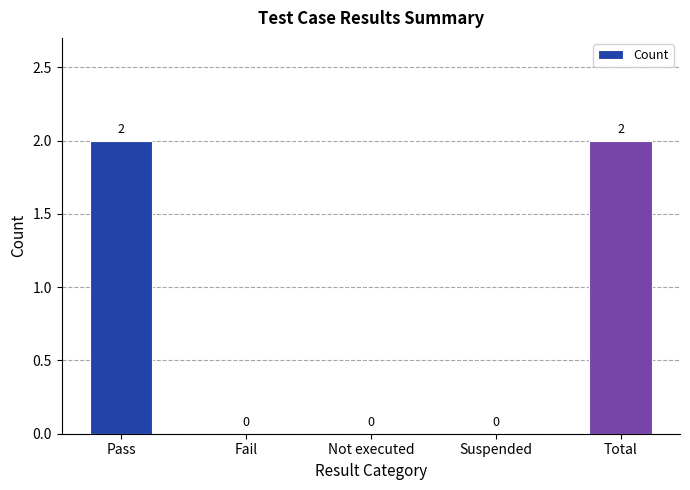

Is it true that the value at Pass is 1?

False